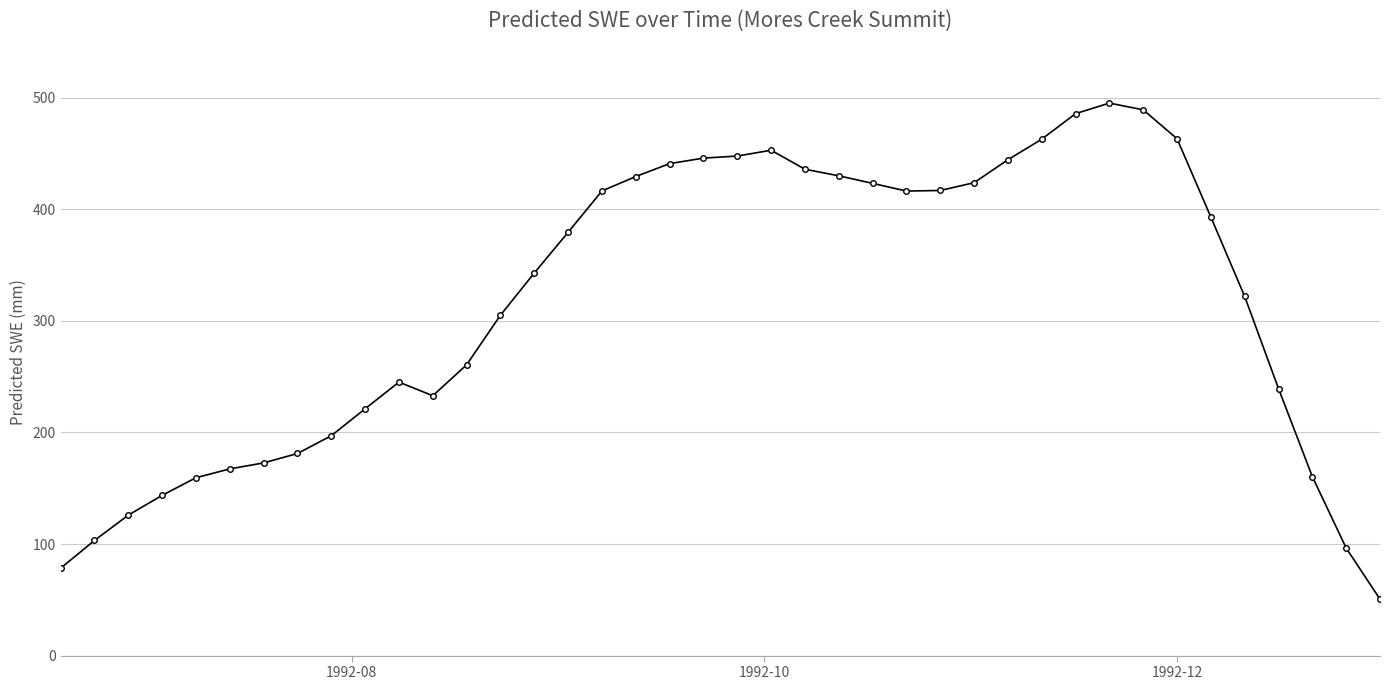

What is the sum of all values?

12598.4